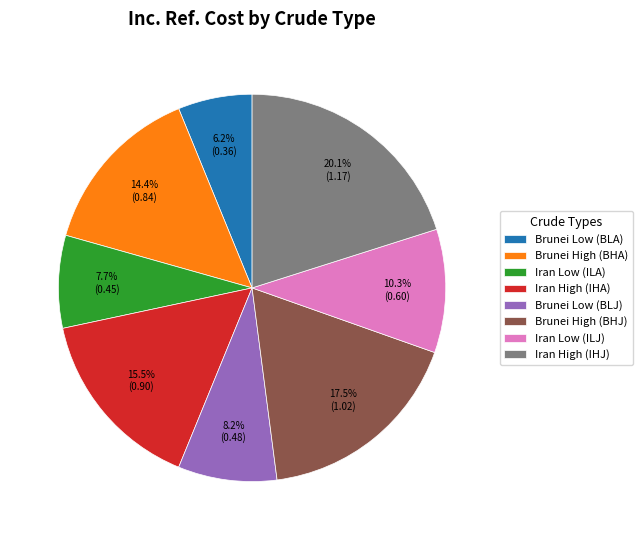

Is there a majority slice in this chart?

No